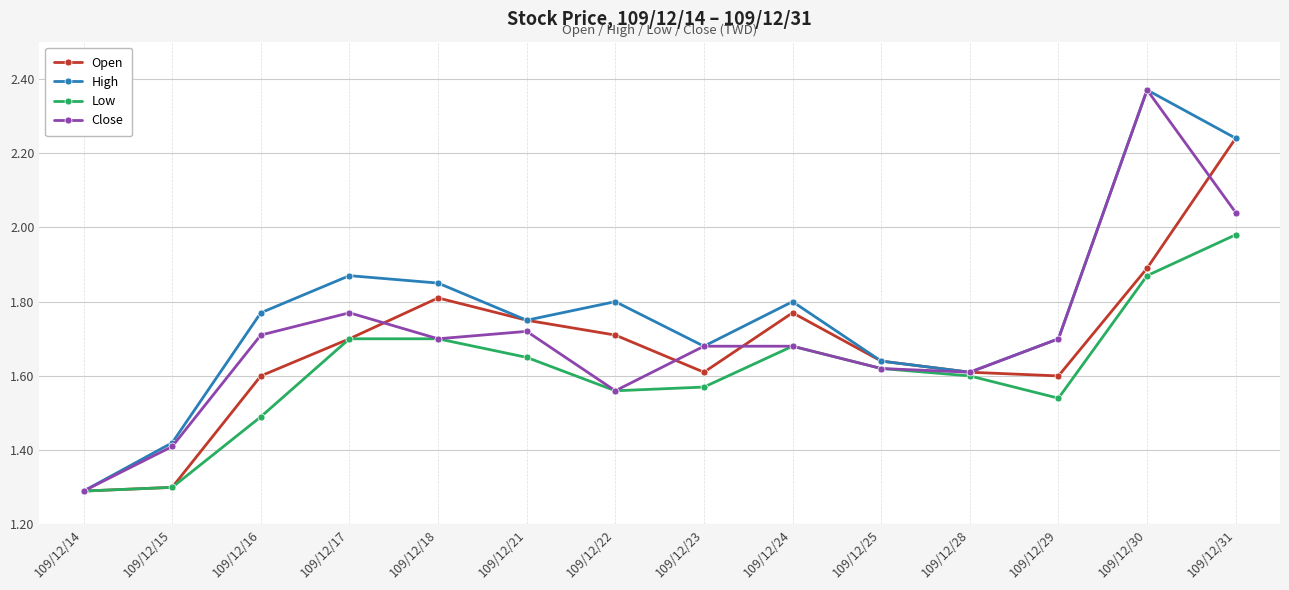

Between 109/12/29 and 109/12/31, which series saw the biggest shift?

Open